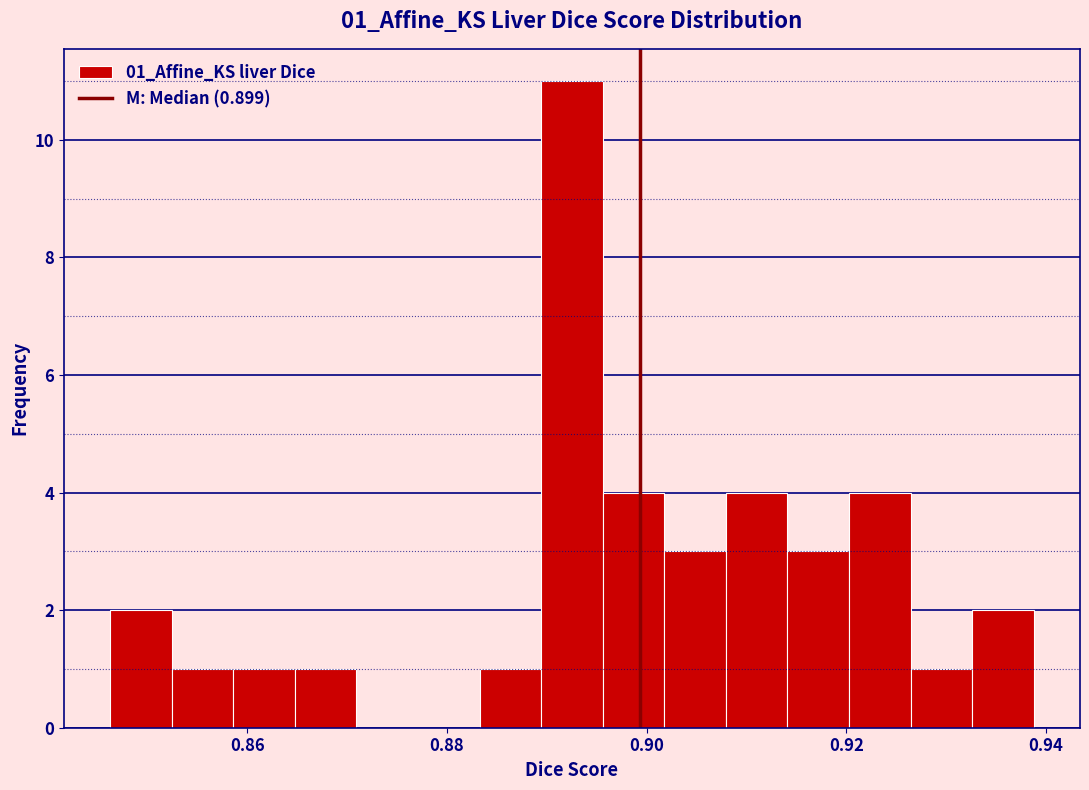

Around what value on the x-axis is the tallest bar? Give the approximate position of its centre, as read against the axis.

0.892